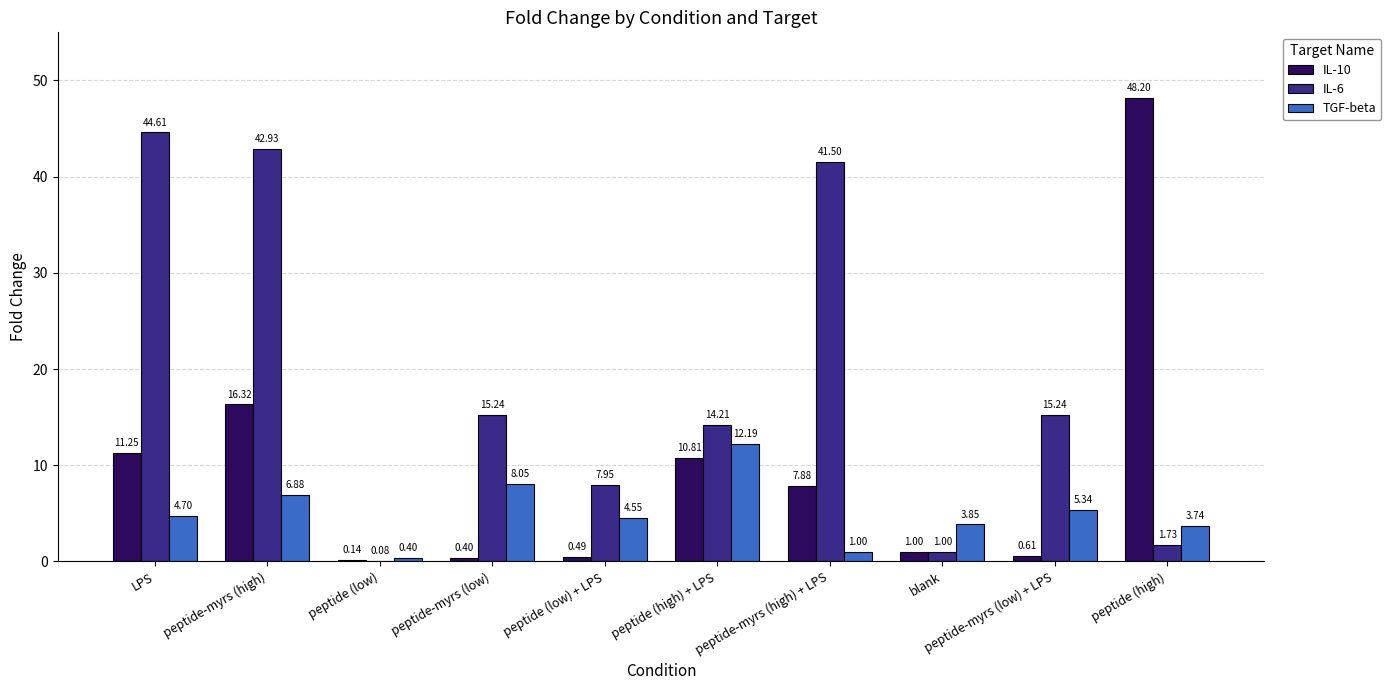

Is it true that IL-6 equals 15.2 at peptide-myrs (low) + LPS?

True